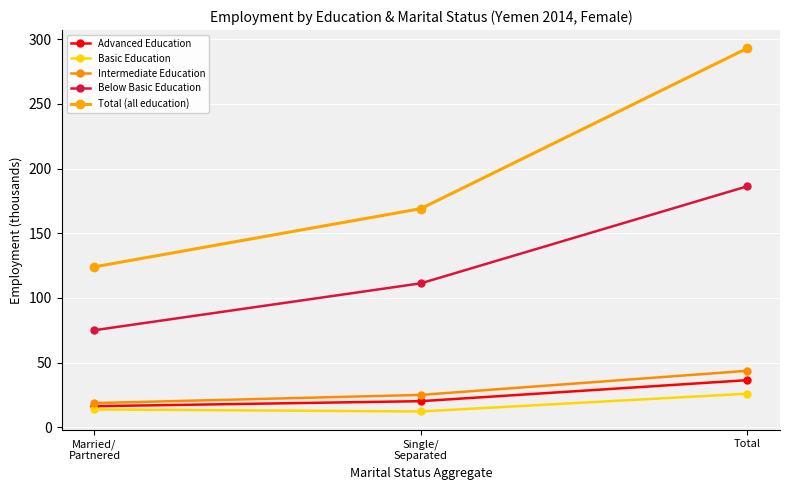

What is the difference between the Intermediate Education values at Single/
Separated and Total?

18.6